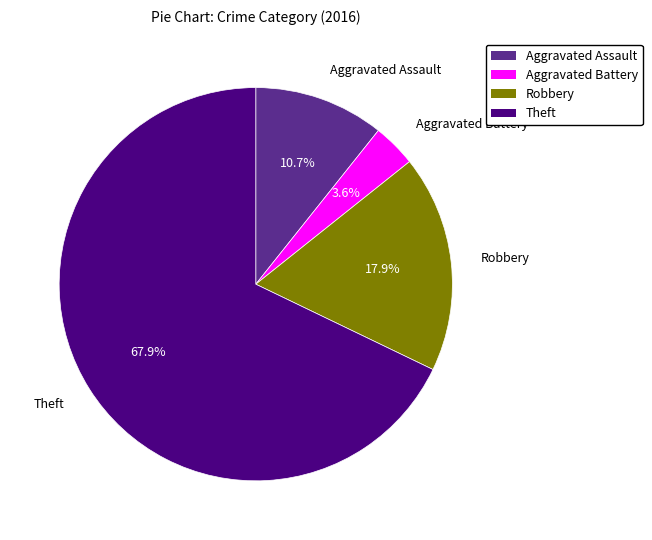

Rank the categories by value from highest to lowest.

Theft, Robbery, Aggravated Assault, Aggravated Battery